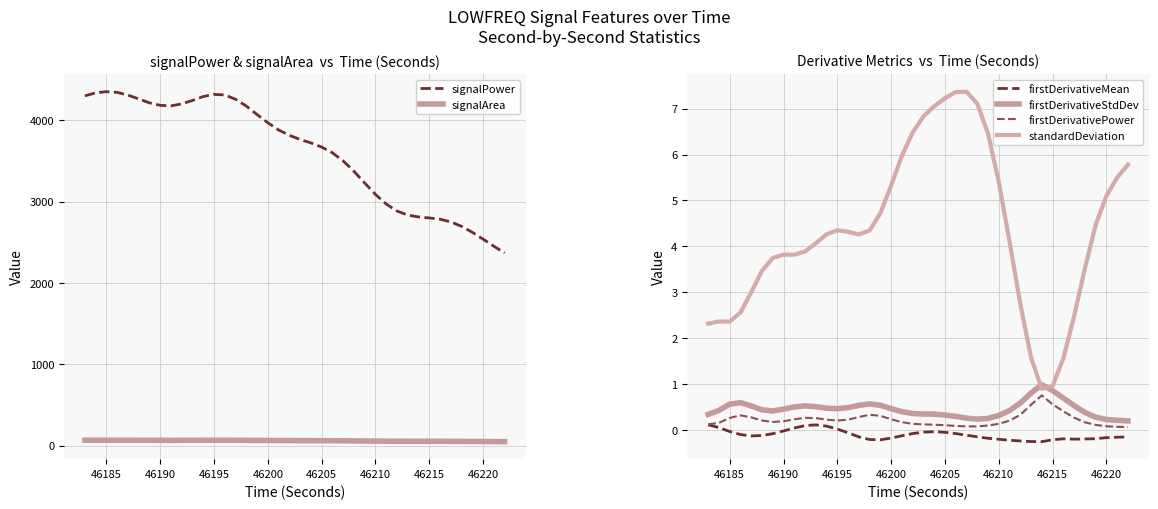

List the series in order of their peak value, highest first.

signalPower, signalArea, standardDeviation, firstDerivativeStdDev, firstDerivativePower, firstDerivativeMean